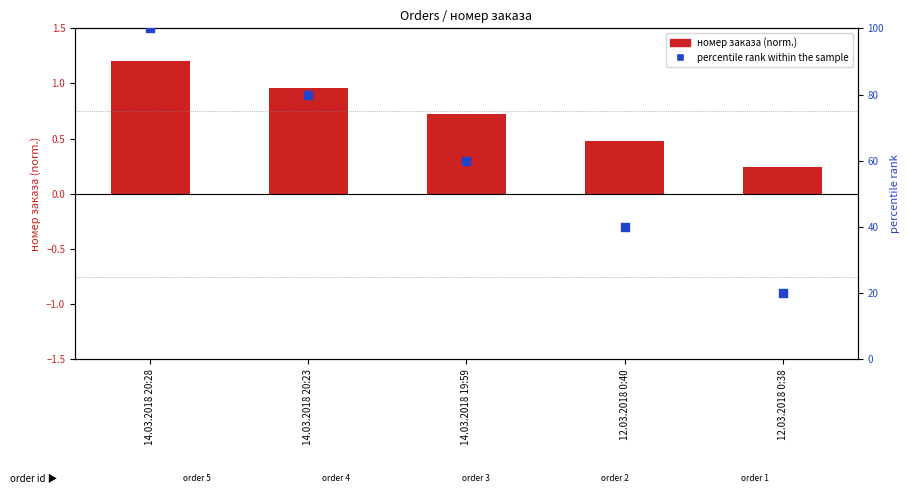

At which category is the sum across all series the highest?

14.03.2018 20:28